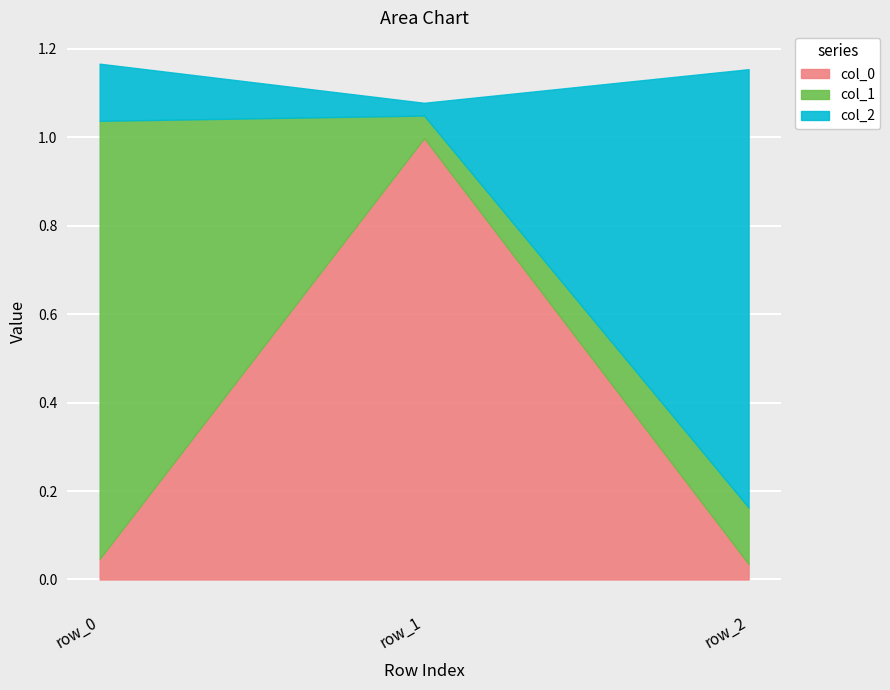

At which label does col_0 reach its peak?

row_1